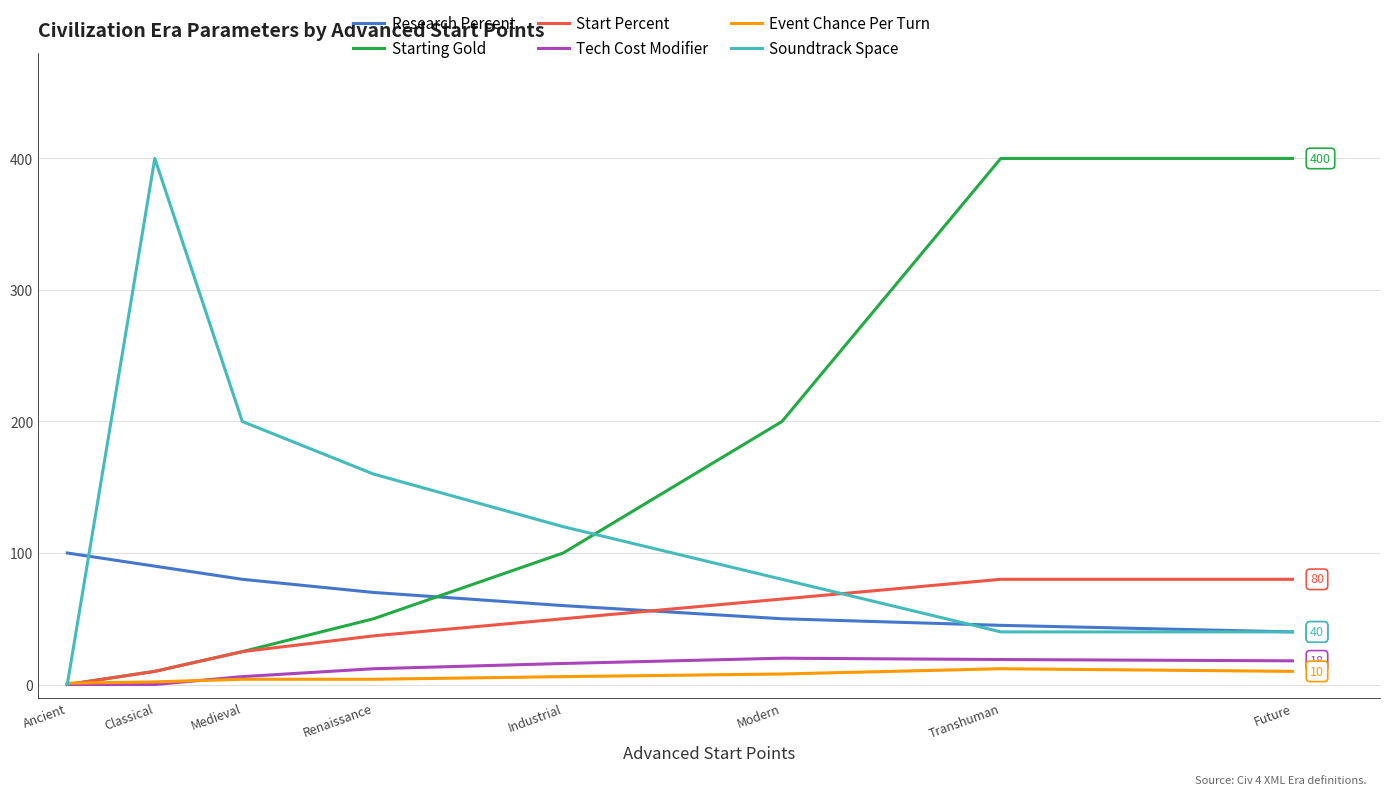

True or false: Research Percent and Tech Cost Modifier intersect in this chart.

False